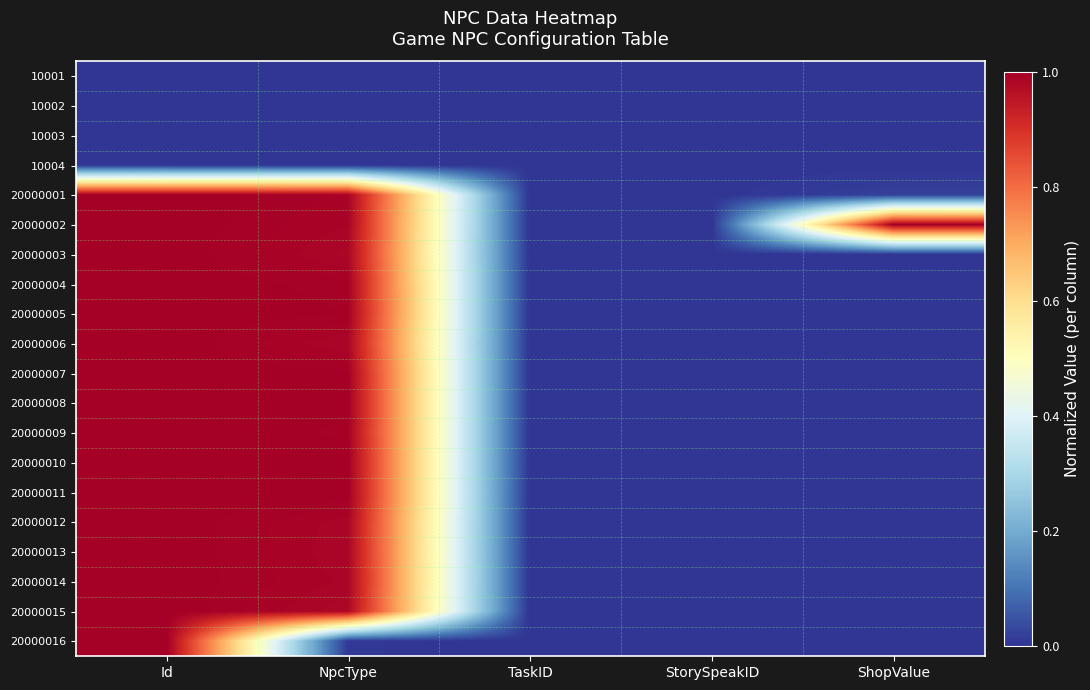

At how many categories does at least one series exceed 0?

3